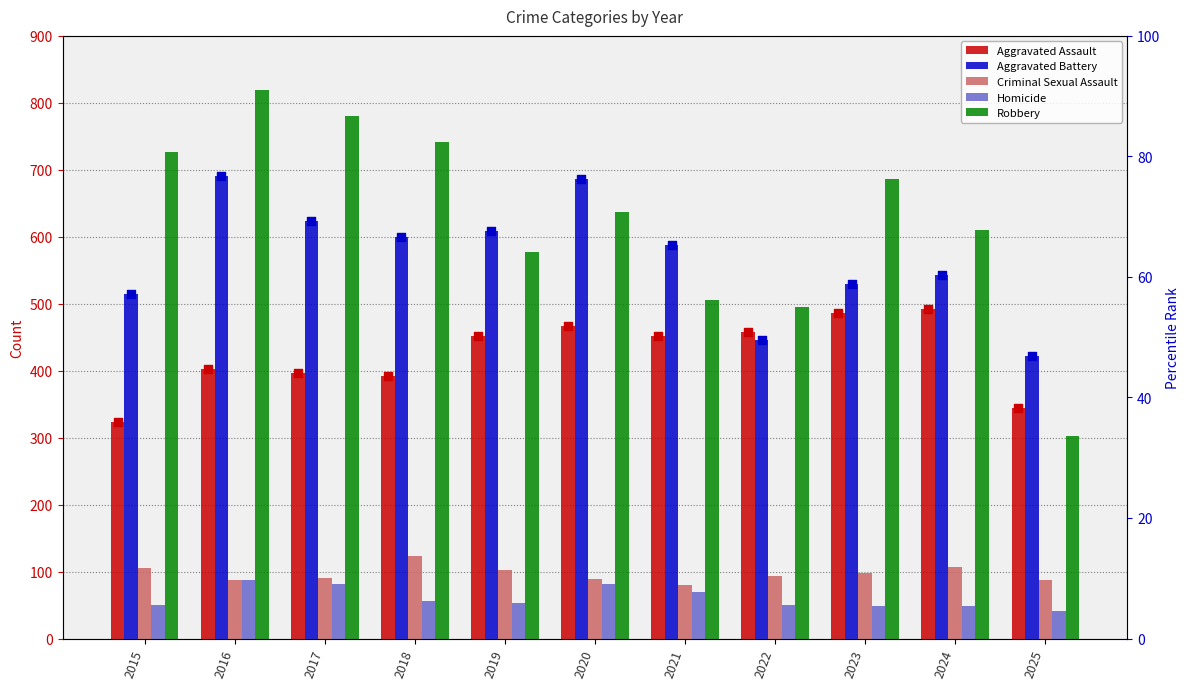

At how many categories does at least one series exceed 648?

6